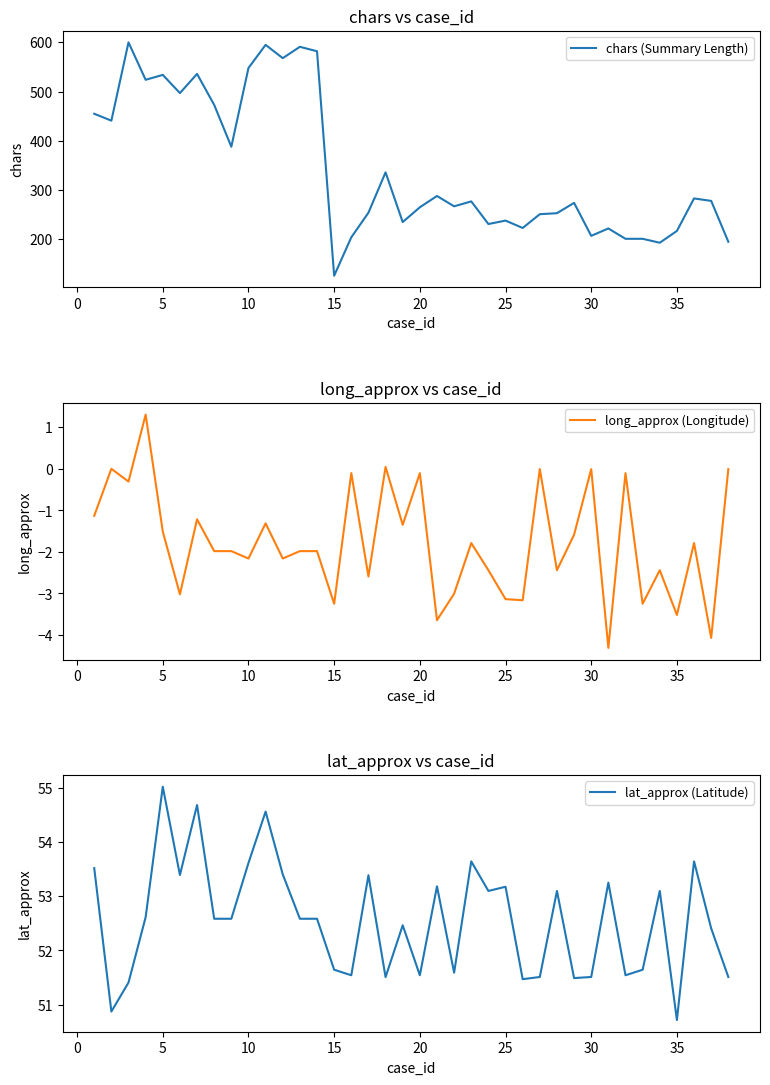

The value of chars (Summary Length) at 35 is 91. True or false?

False